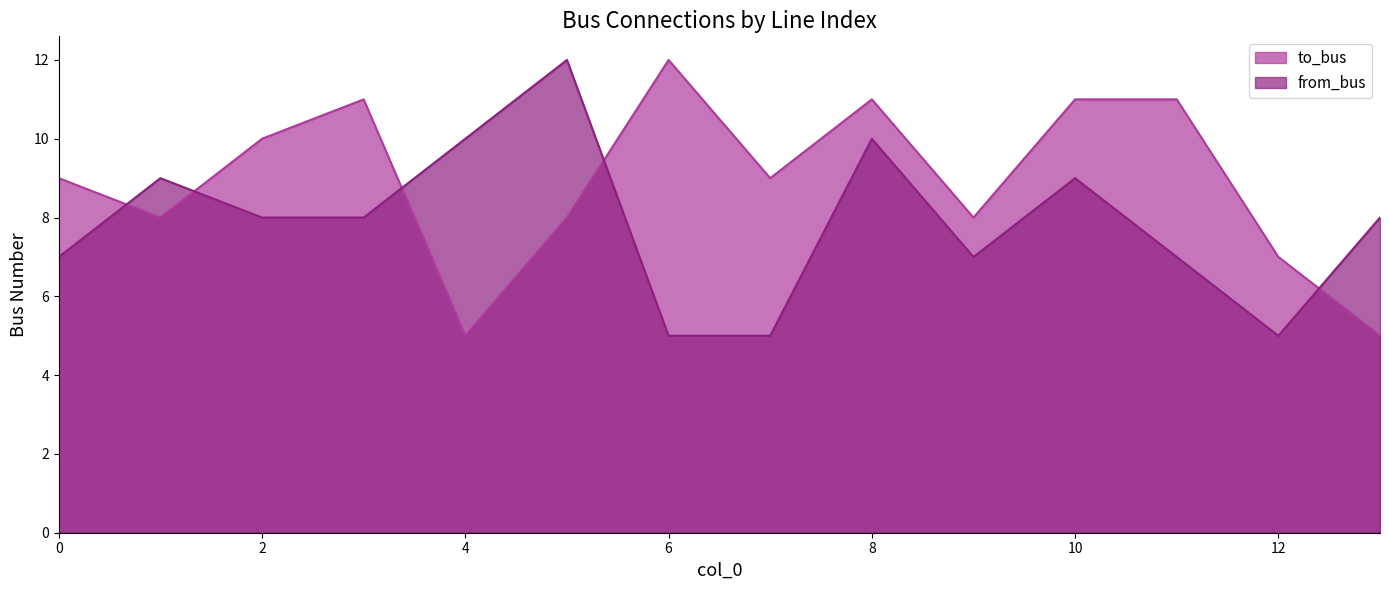

The from_bus series shows 11 at 11. True or false?

False